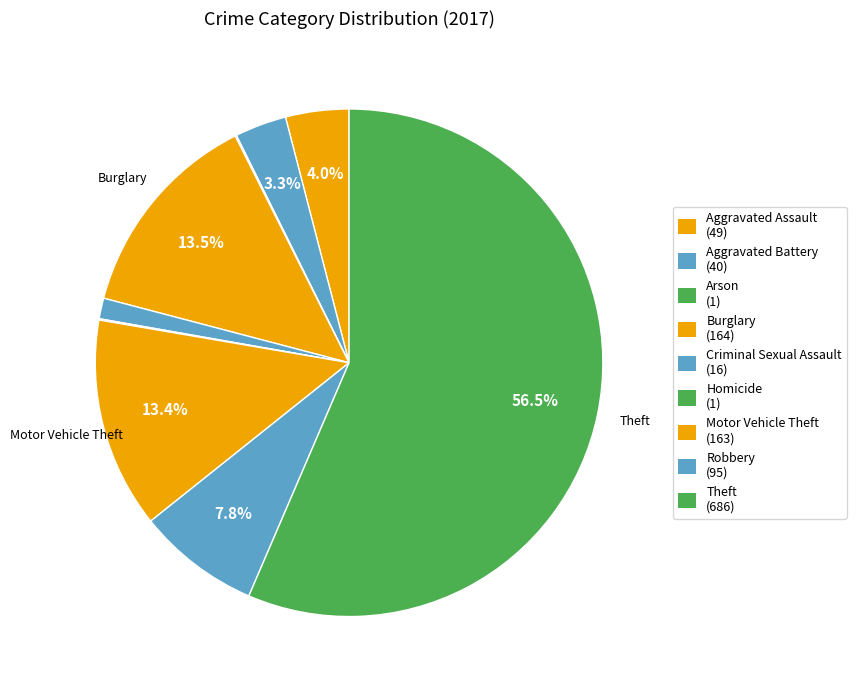

To the nearest percent, what percentage of the pie is Aggravated Assault?

4%